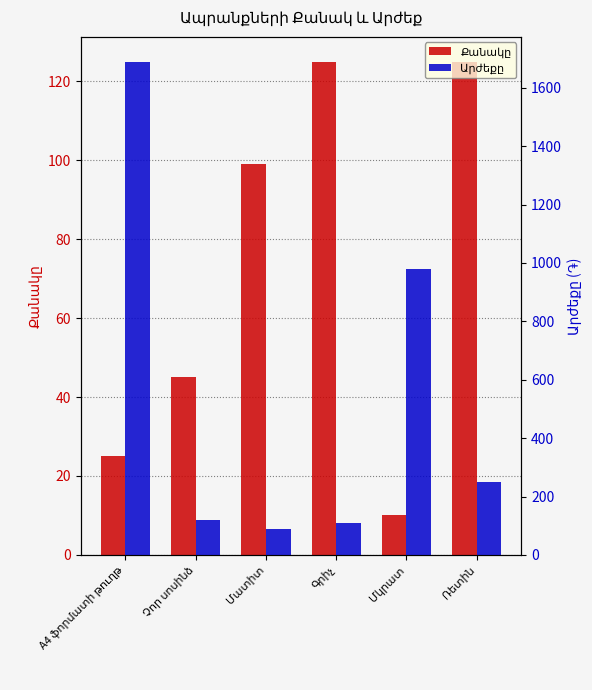

Which series has the largest total across all categories?

Արժեքը